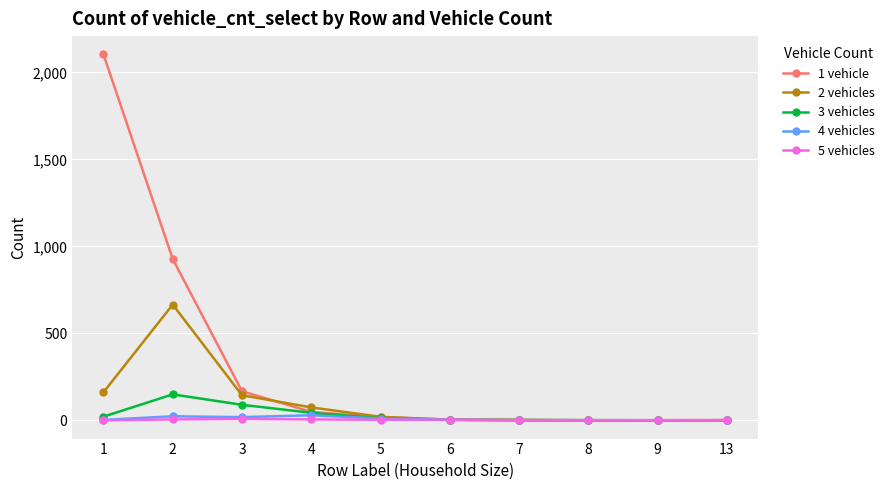

Which series changed the most between 1 and 7?

1 vehicle